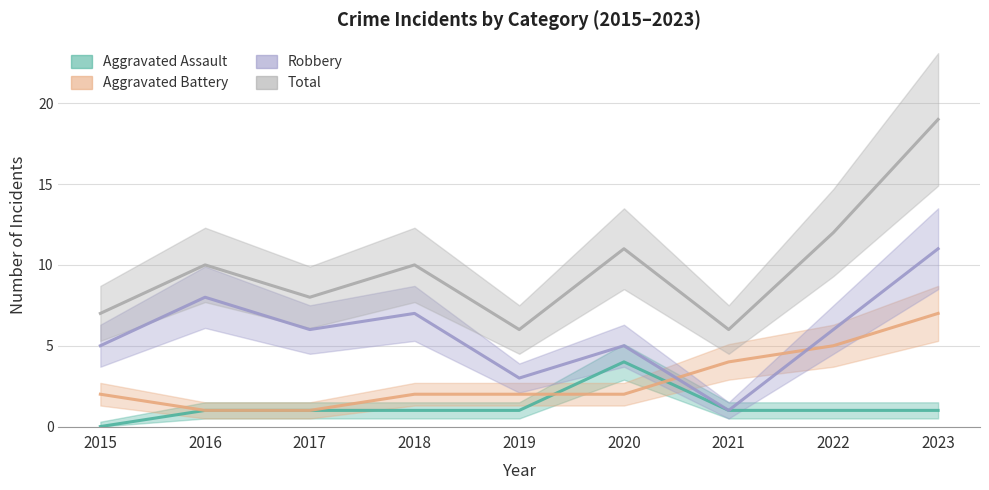

Between which two adjacent categories do Aggravated Battery and Robbery first intersect?

2020 and 2021